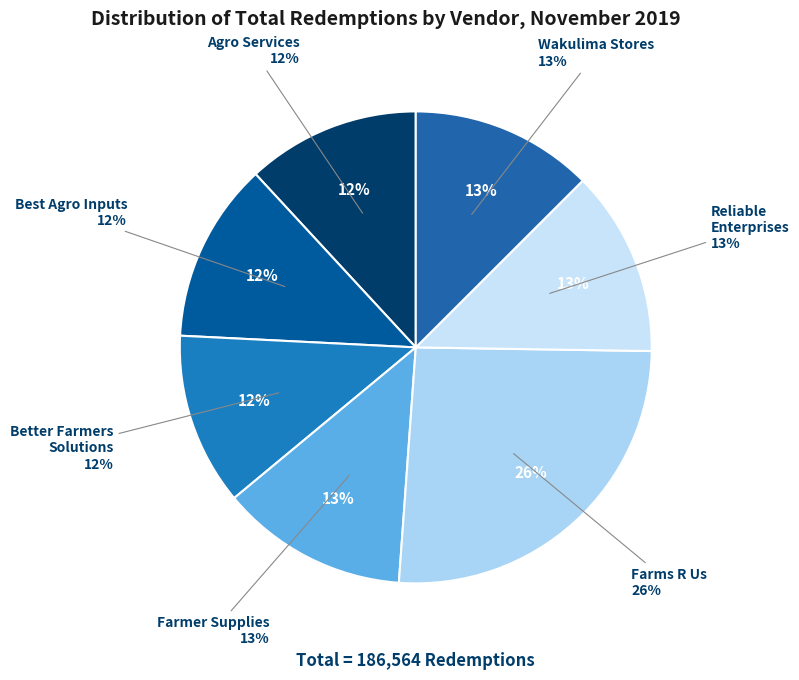

Is the sum of Agro Services and Best Agro Inputs greater than half?

No